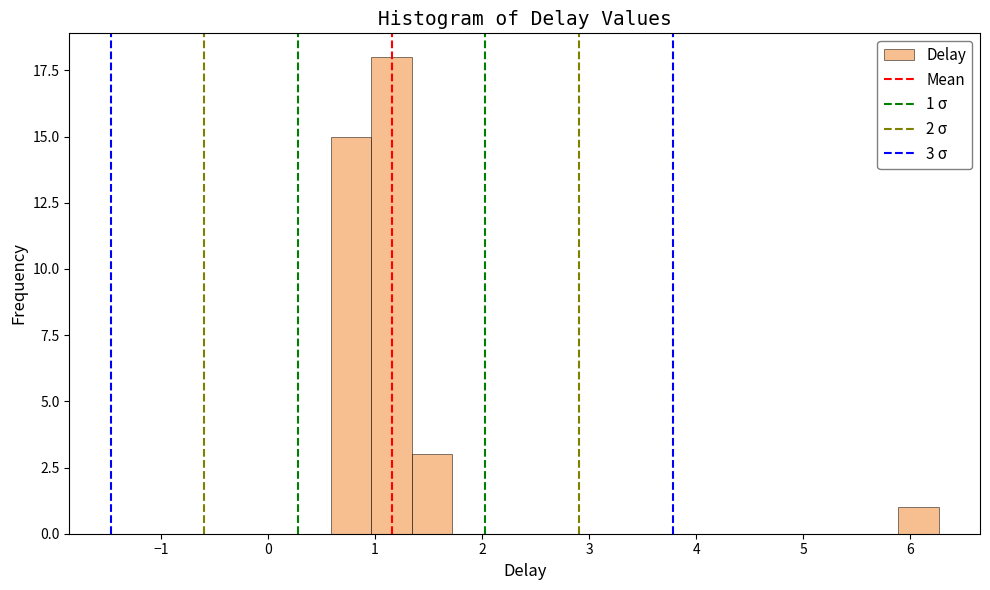

Read against the x-axis, roughly where is the centre of the tallest bar?

1.2